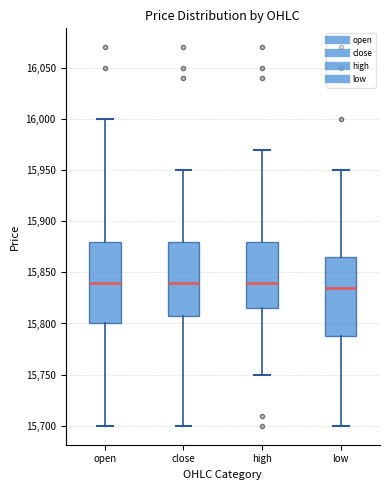

Where does the upper whisker of the box for high end on the y-axis? The values are not printed on the chart, so give them approximately, as read against the axis.

15970